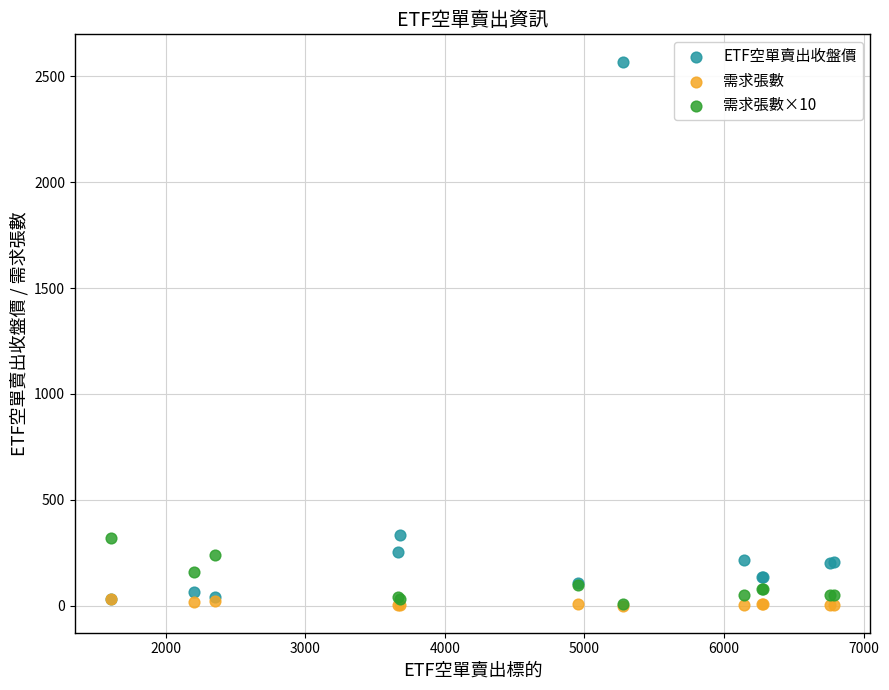

What are all the series names shown in the legend?

ETF空單賣出收盤價, 需求張數, 需求張數×10